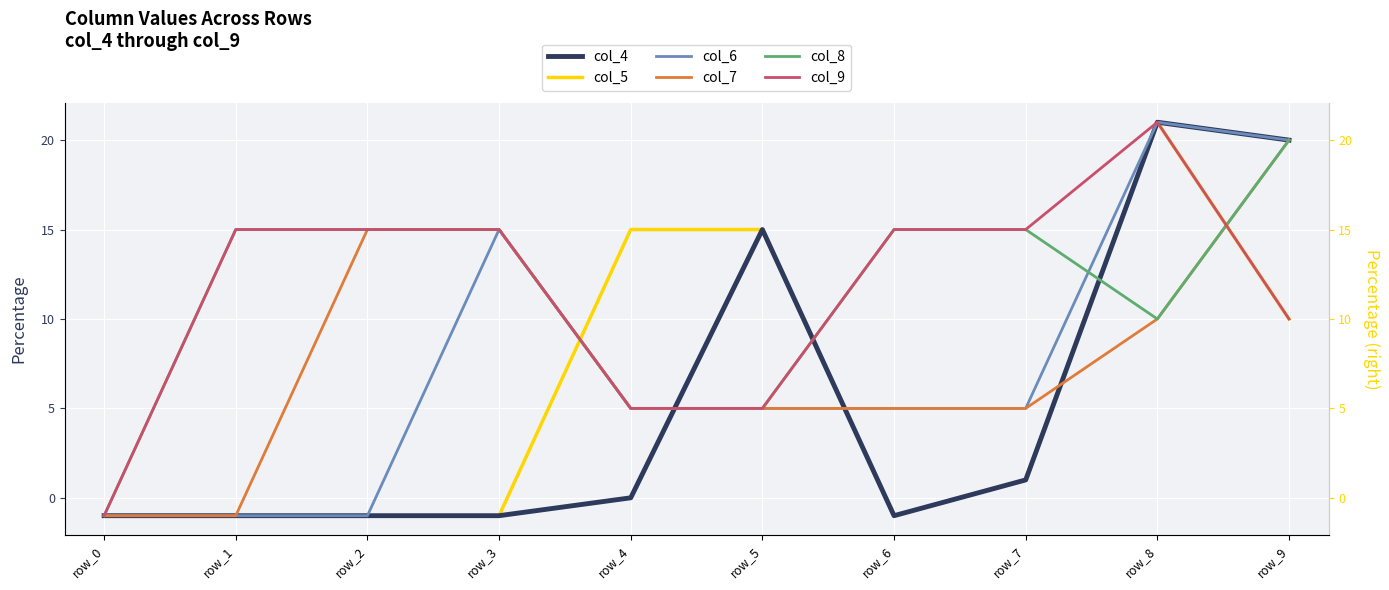

Reading left to right, list all the values displayed in this chart.

col_4: row_0=-1	row_1=-1	row_2=-1	row_3=-1	row_4=0	row_5=15	row_6=-1	row_7=1	row_8=21	row_9=20
col_5: row_0=-1	row_1=-1	row_2=-1	row_3=-1	row_4=15	row_5=15	row_6=-1	row_7=1	row_8=21	row_9=10
col_6: row_0=-1	row_1=-1	row_2=-1	row_3=15	row_4=5	row_5=5	row_6=5	row_7=5	row_8=21	row_9=20
col_7: row_0=-1	row_1=-1	row_2=15	row_3=15	row_4=5	row_5=5	row_6=5	row_7=5	row_8=10	row_9=20
col_8: row_0=-1	row_1=15	row_2=15	row_3=15	row_4=5	row_5=5	row_6=15	row_7=15	row_8=10	row_9=20
col_9: row_0=-1	row_1=15	row_2=15	row_3=15	row_4=5	row_5=5	row_6=15	row_7=15	row_8=21	row_9=10